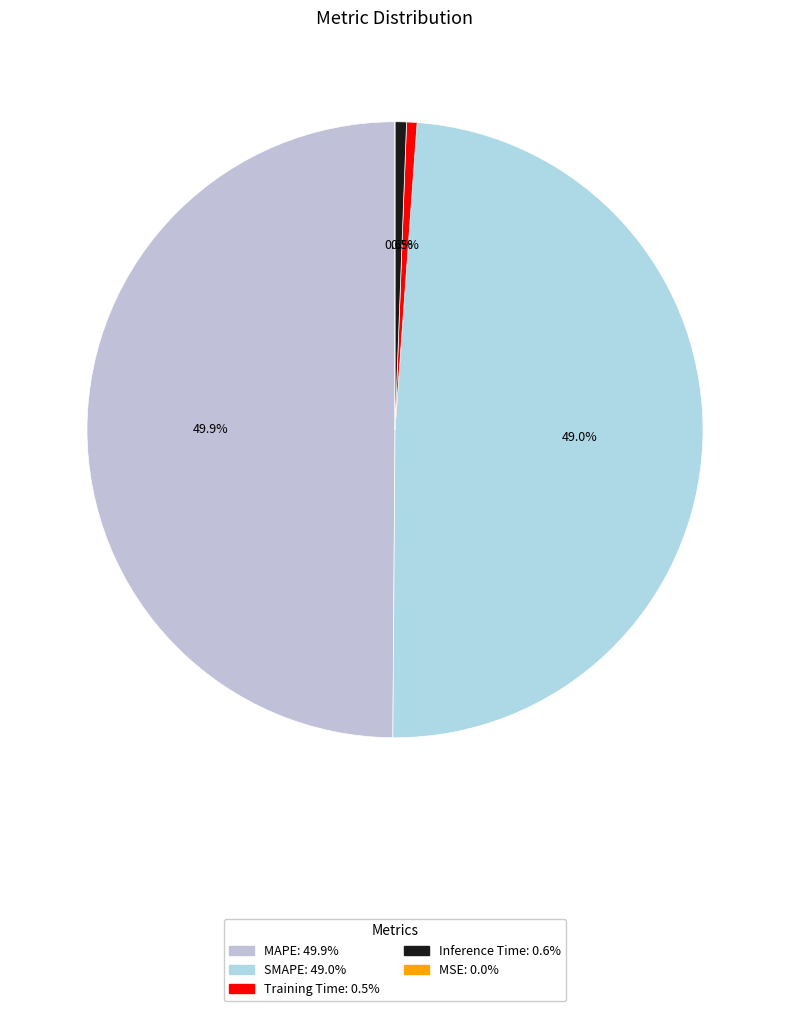

Rank the categories by value from lowest to highest.

MSE, Training Time, Inference Time, SMAPE, MAPE